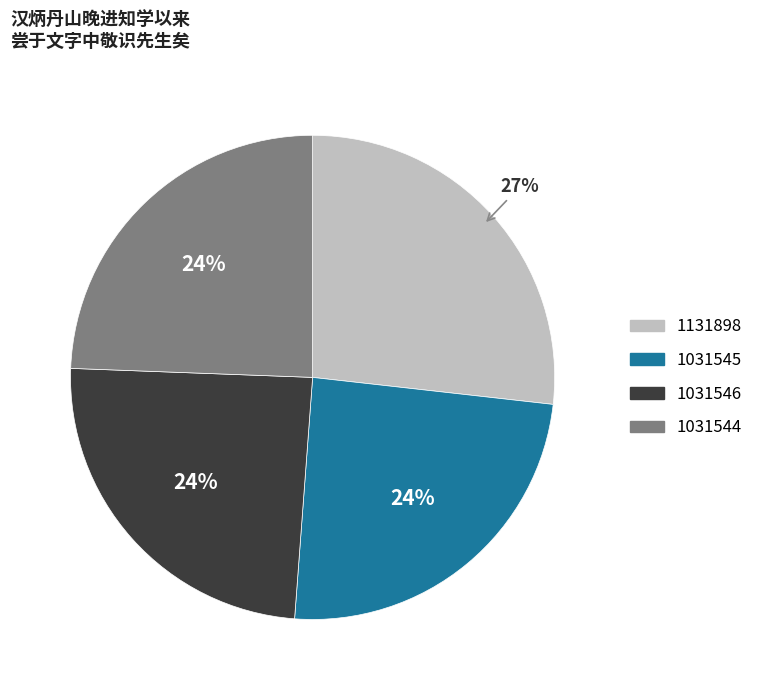

Which slice is the largest?

1131898